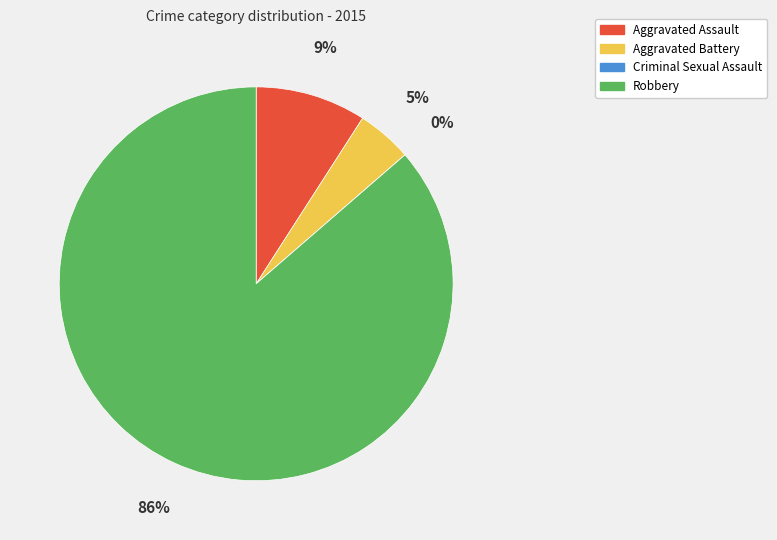

How many segments does this pie chart have?

4